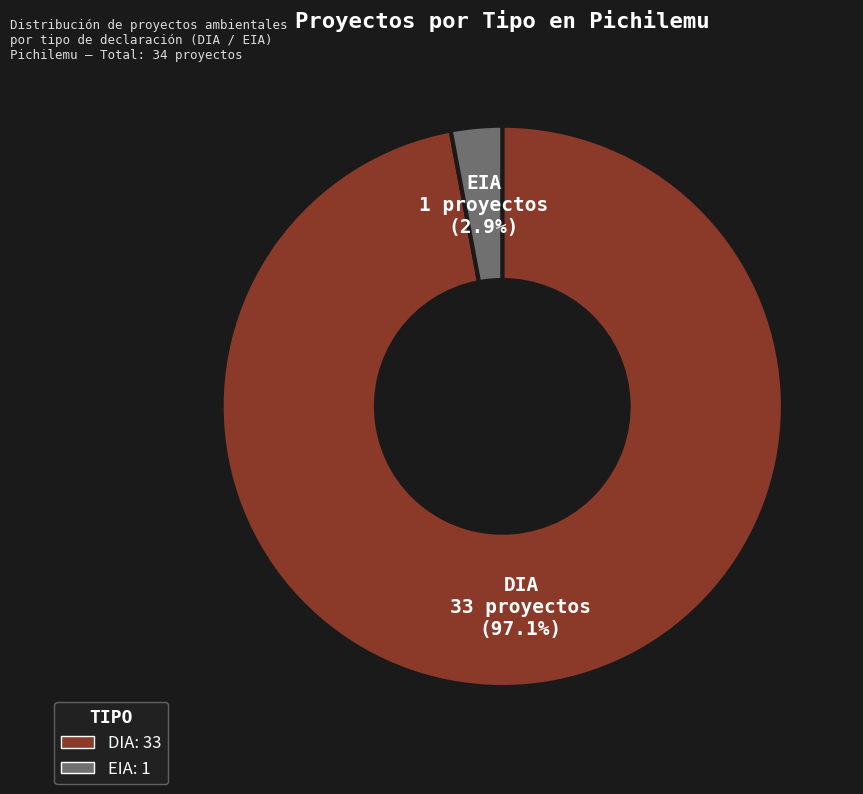

To the nearest percent, what is the difference between the DIA and EIA slice percentages?

94%